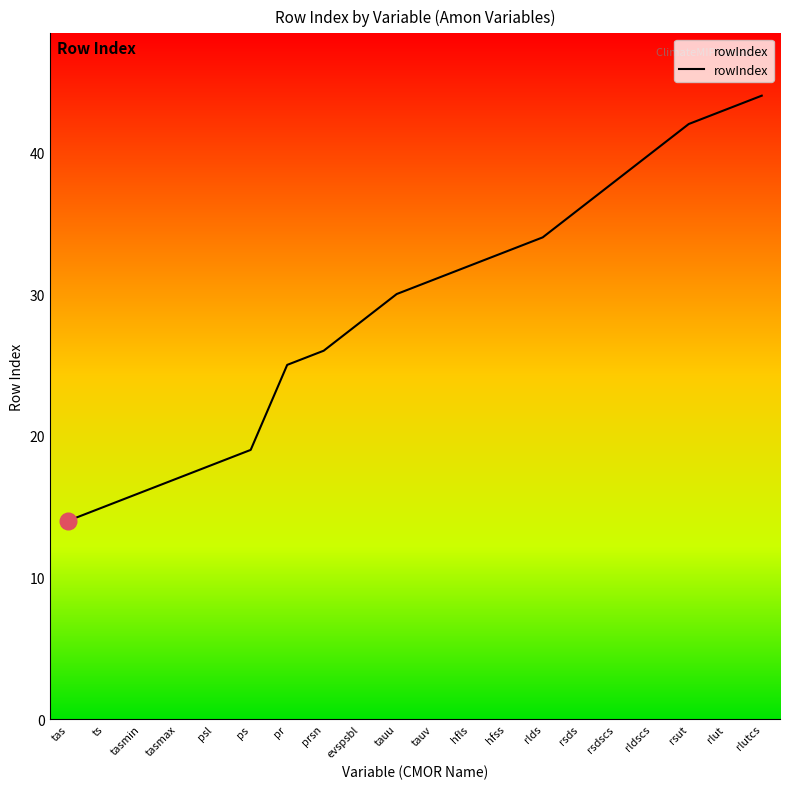

Approximately how many times larger is the value at hfss compared to rldscs?

0.8